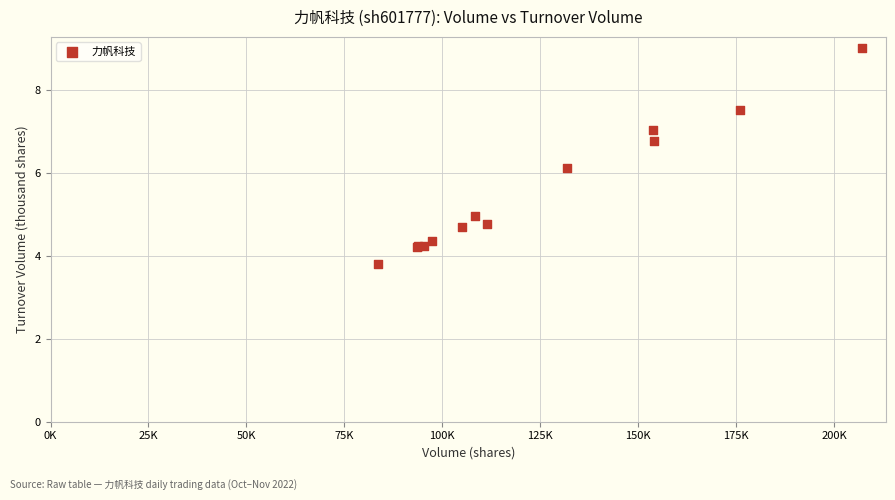

What Y value in the scatter plot is closest to 6?

6.1